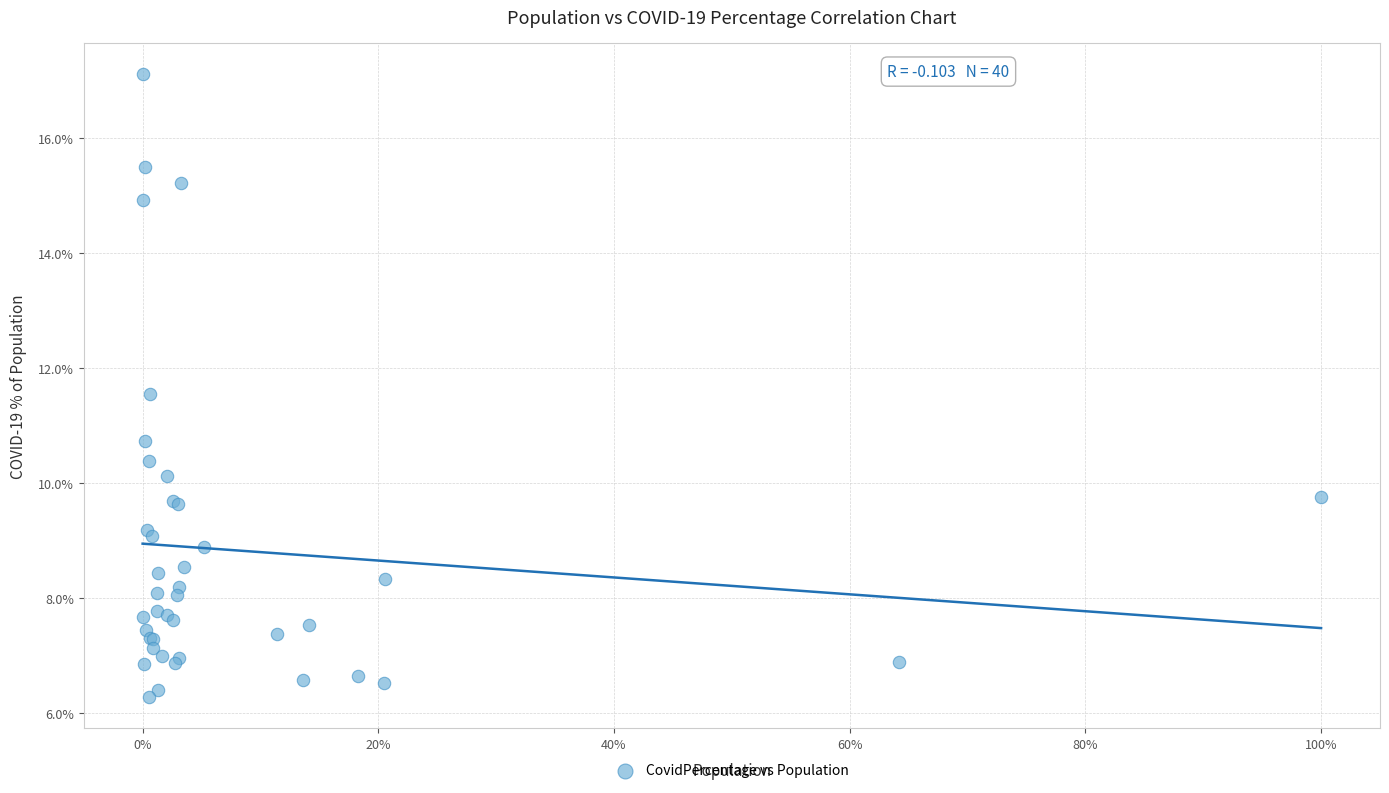

What Y value in the scatter plot is closest to 11?

10.7